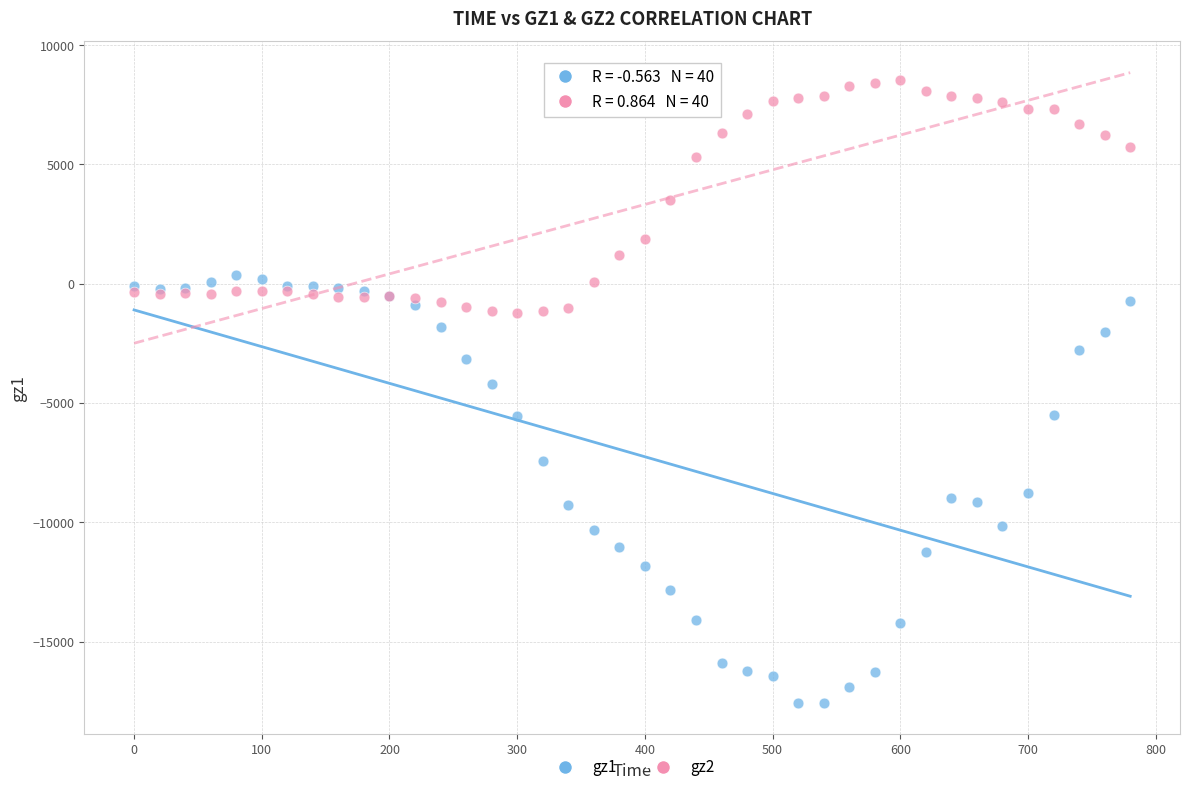

Which series has the largest Y range (max minus min)?

gz1